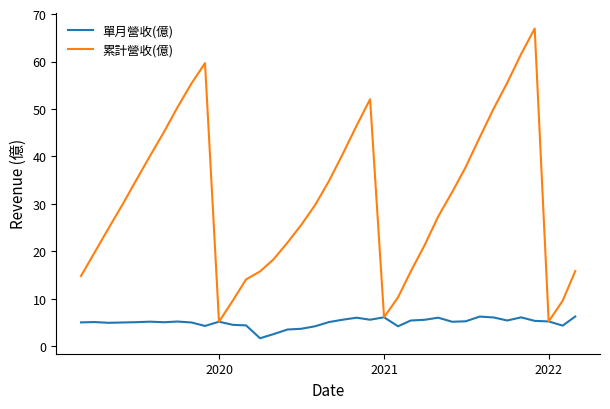

What is the maximum value shown in the chart?

66.9